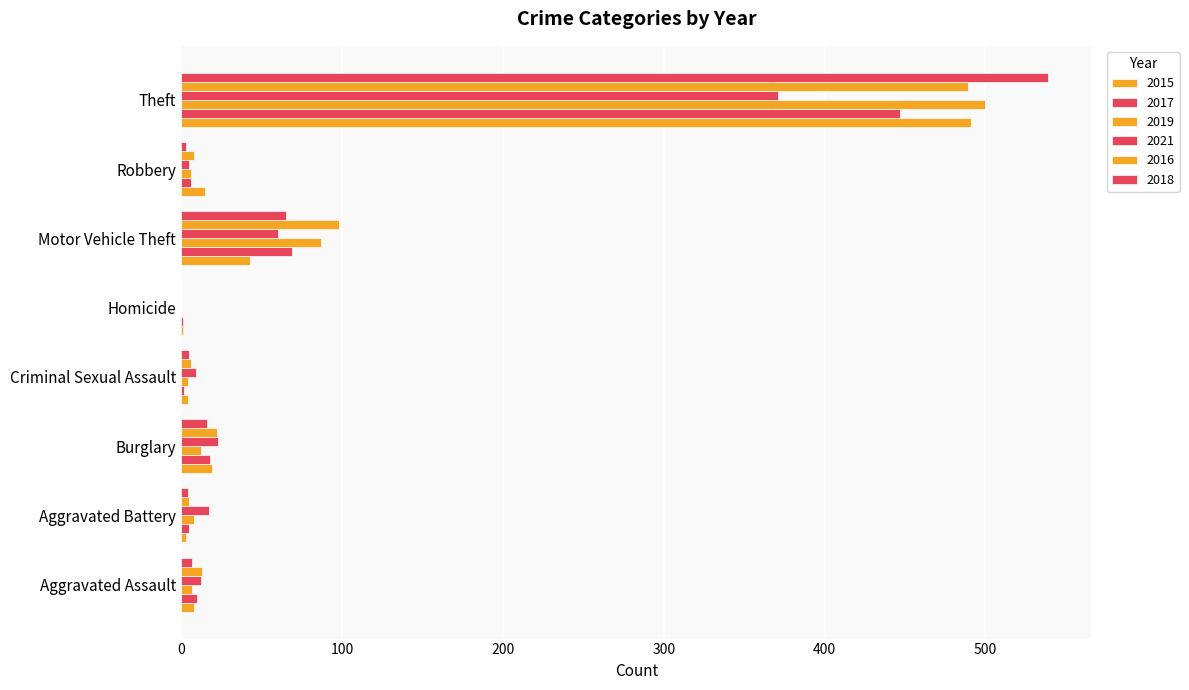

What is the label of the 2nd bar from the left?

Aggravated Battery